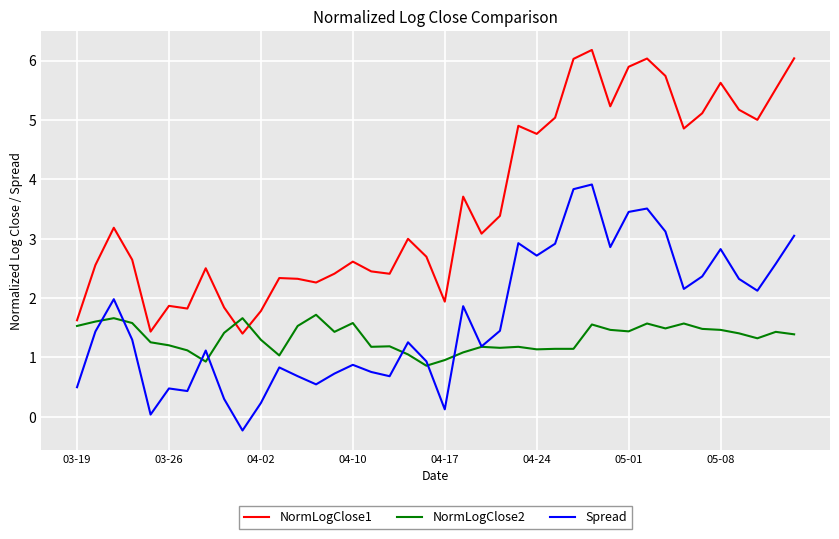

Which series has the largest total across all categories?

NormLogClose1